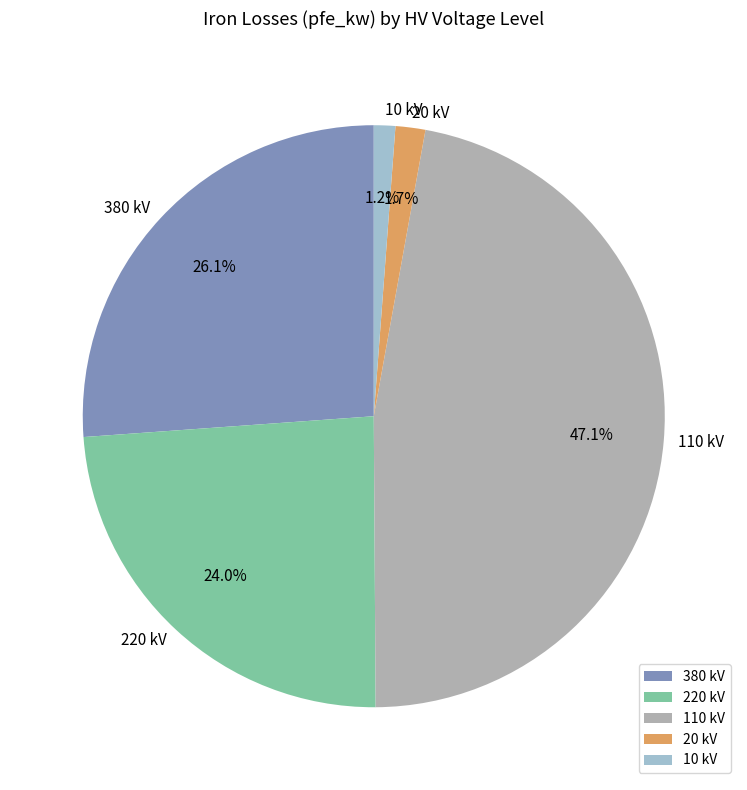

Which has a higher value, 20 kV or 380 kV?

380 kV